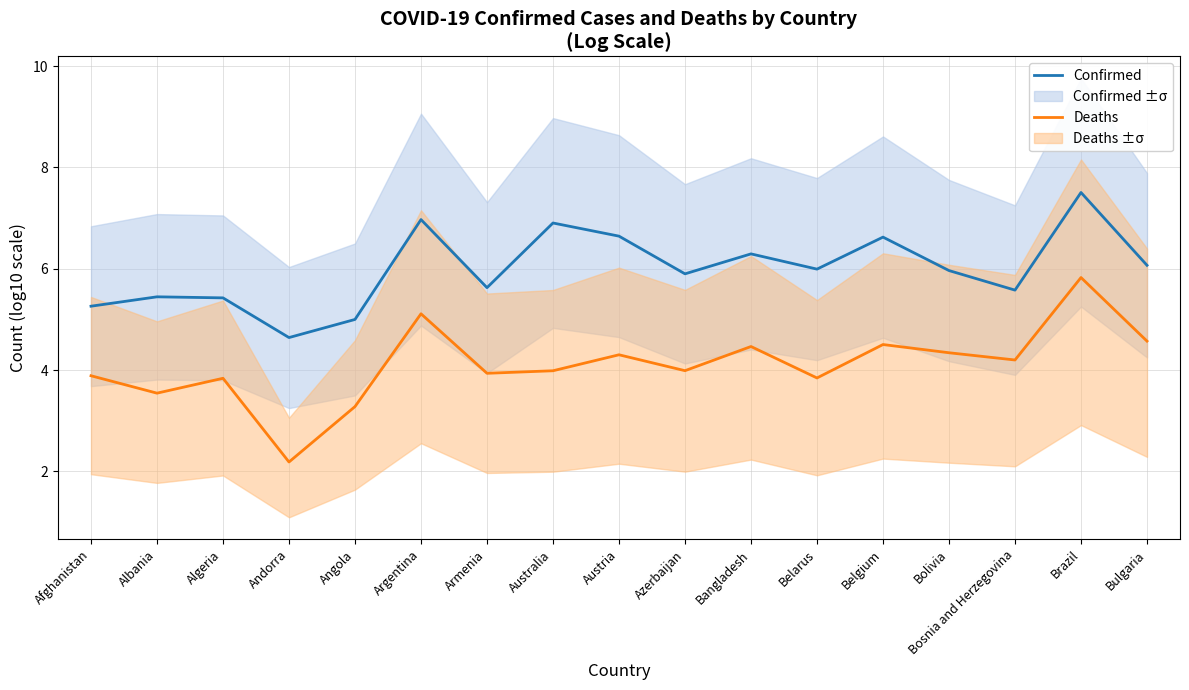

What is the average value of the Confirmed series?

6.0